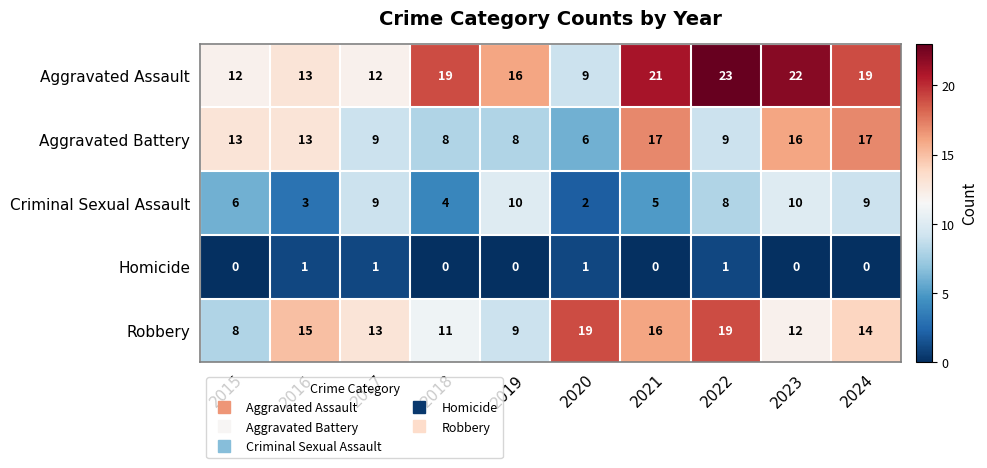

List the series in order of their peak value, lowest first.

Homicide, Criminal Sexual Assault, Aggravated Battery, Robbery, Aggravated Assault